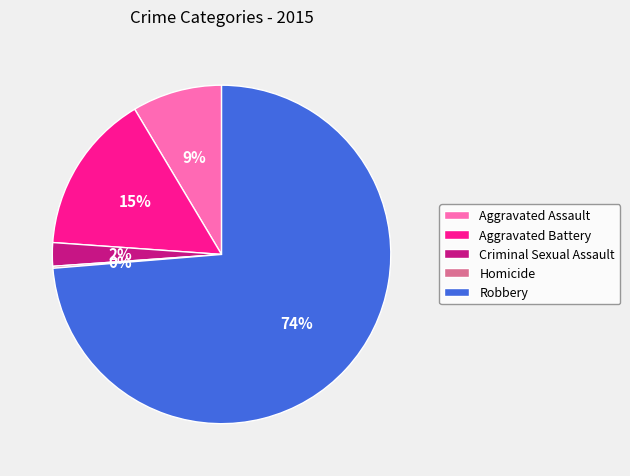

To the nearest percent, what is the average slice percentage?

20%